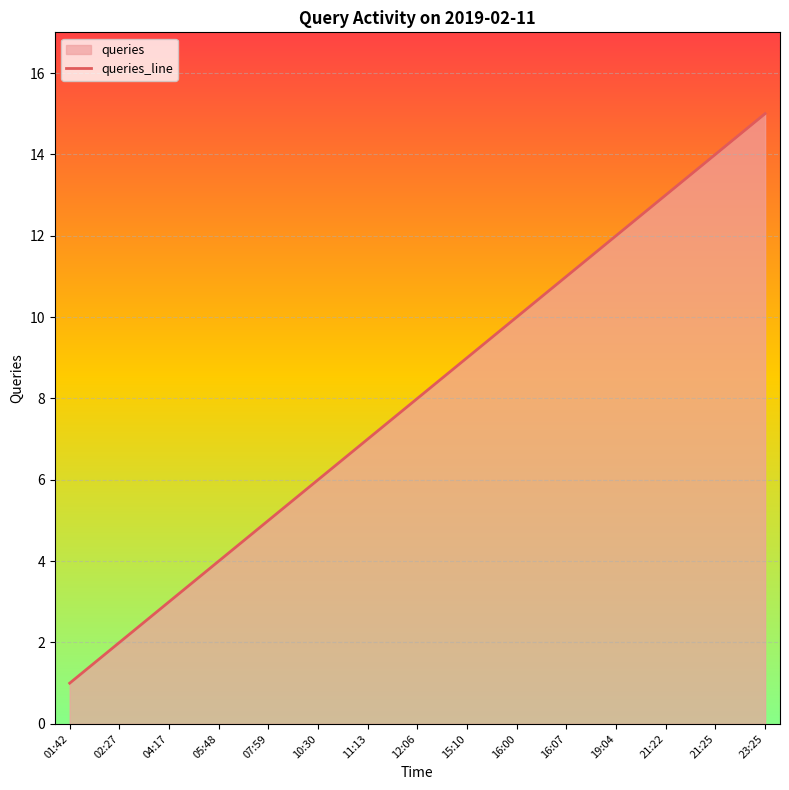

What is the ratio of the value at 01:42 to the value at 21:22?

0.1